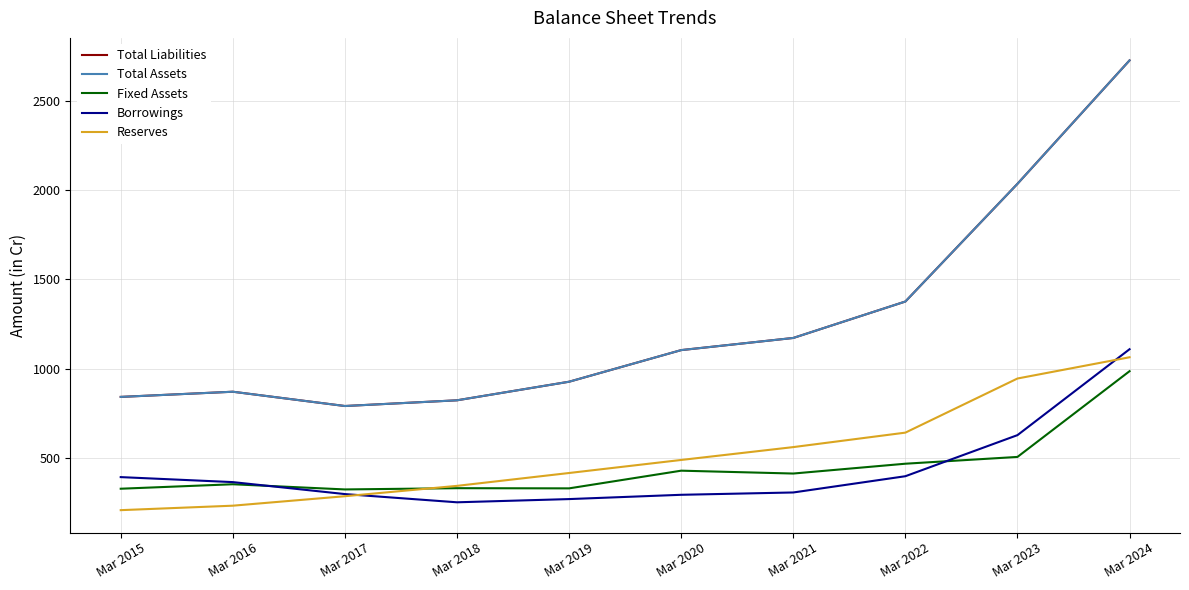

Does the chart have visible grid lines?

Yes